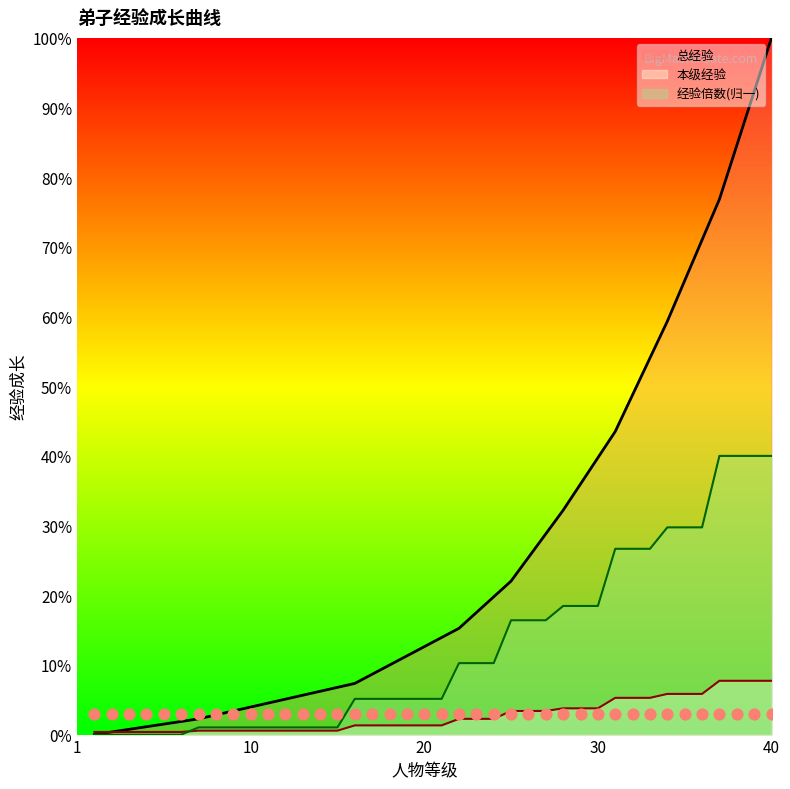

At how many categories does at least one series exceed 0?

40